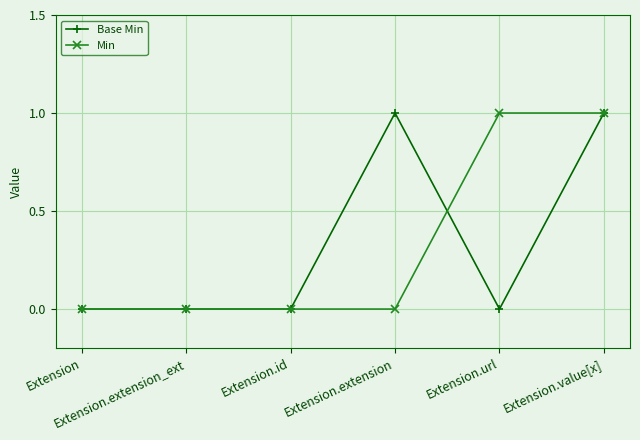

What is the sum of the Base Min values at Extension.url and Extension.extension?

1